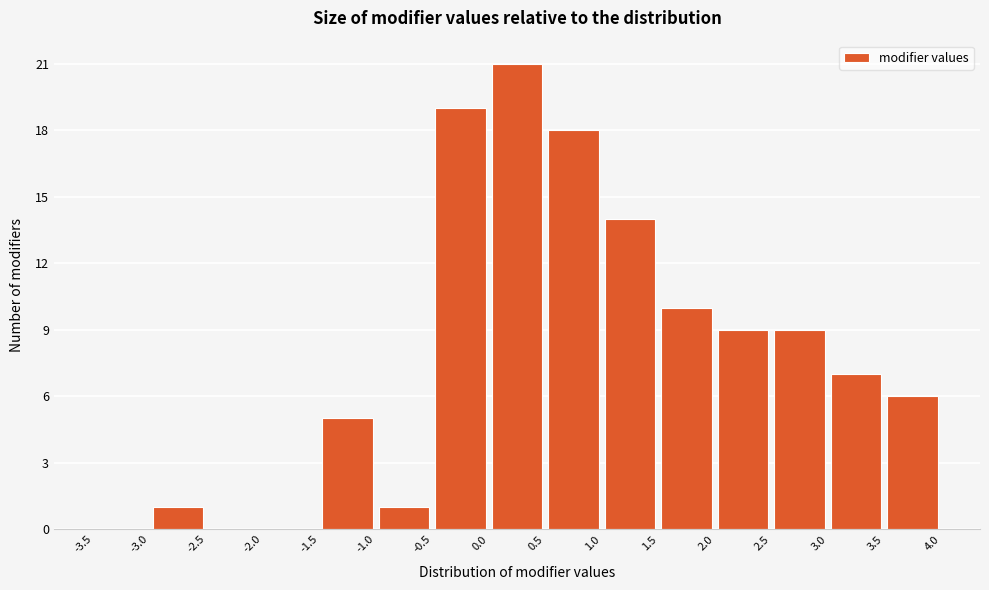

Reading left to right, list every bar in this chart as the range it spans on the x-axis followed by its height. The values are not printed on the chart, so give them approximately, as read against the axis.

-3.5 to -3.0: 0
-3.0 to -2.5: 1
-2.5 to -2.0: 0
-2.0 to -1.5: 0
-1.5 to -1.0: 5
-1.0 to -0.5: 1
-0.5 to 0.0: 19
0.0 to 0.5: 21
0.5 to 1.0: 18
1.0 to 1.5: 14
1.5 to 2.0: 10
2.0 to 2.5: 9
2.5 to 3.0: 9
3.0 to 3.5: 7
3.5 to 4.0: 6